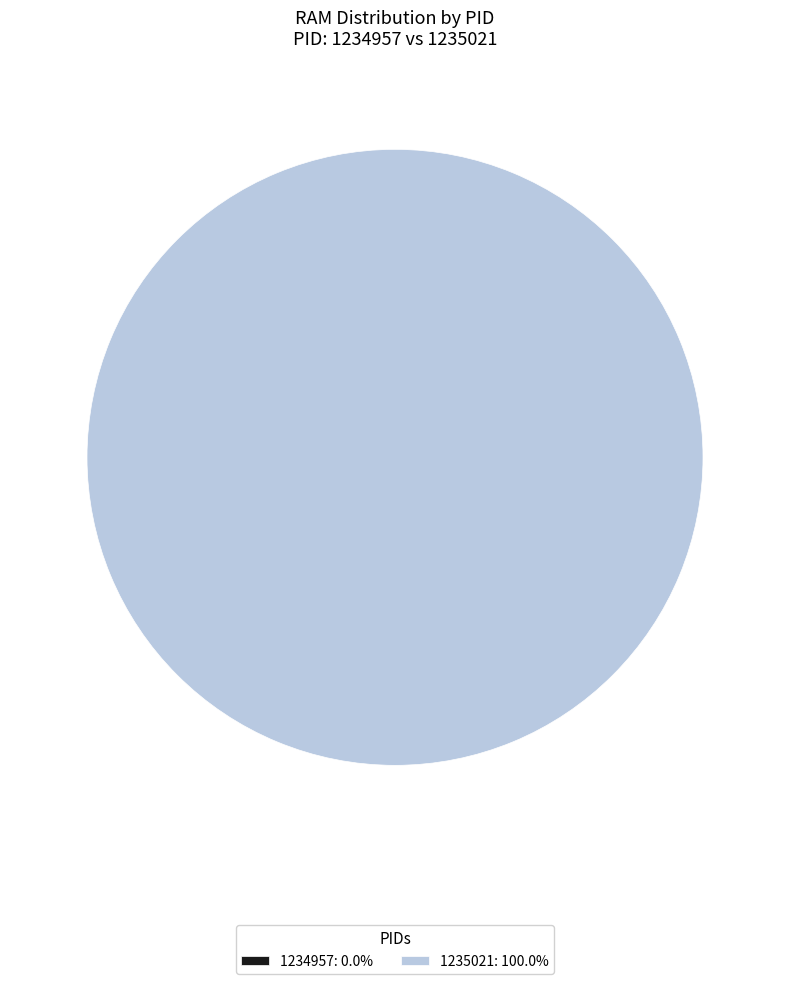

What percentage is NOT represented by 1234957?

100.0%